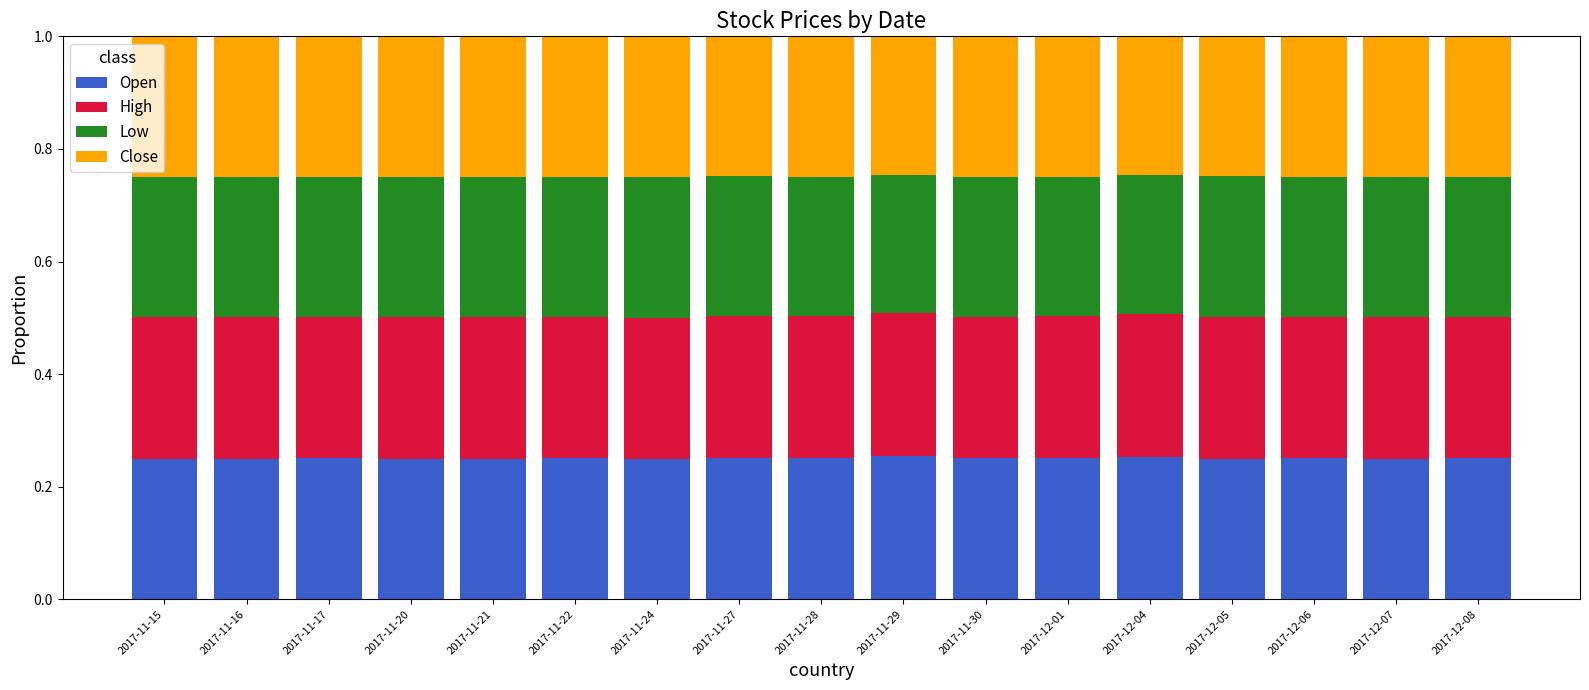

What is the total value across all series at 2017-12-01?

1.0